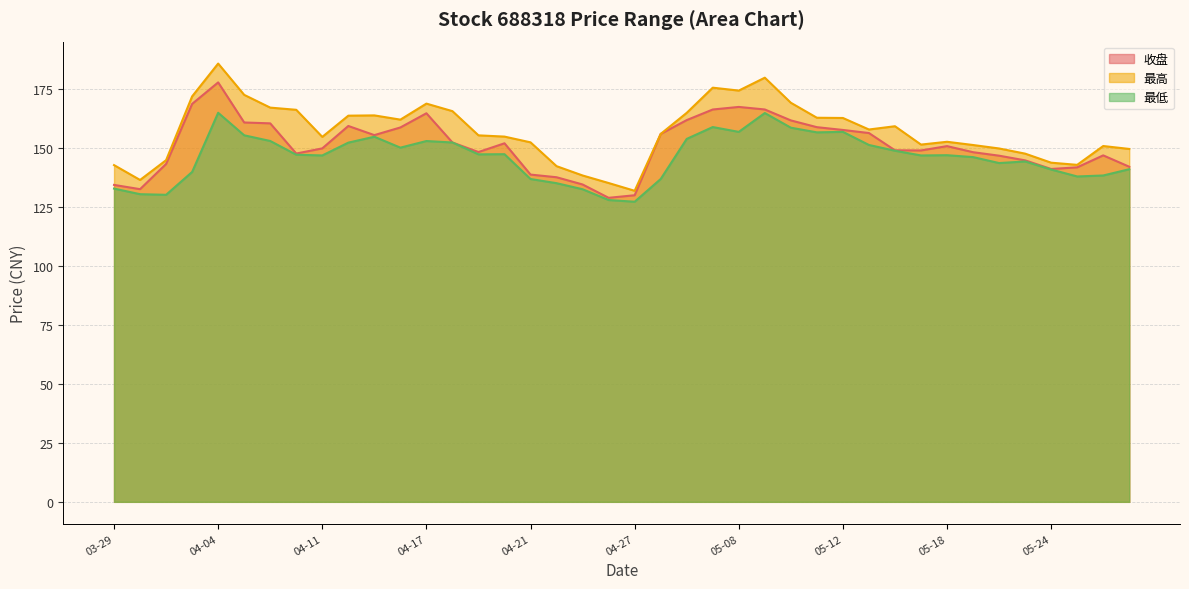

True or false: 收盘 and 最低 intersect in this chart.

False